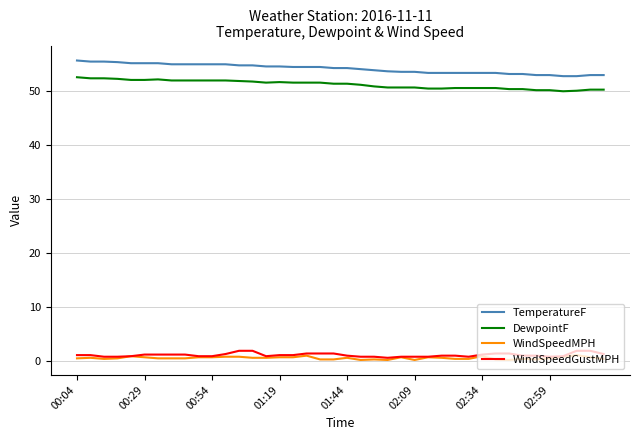

True or false: DewpointF and WindSpeedMPH intersect in this chart.

False